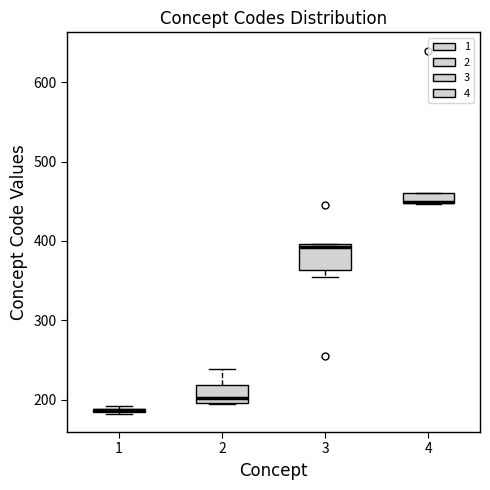

Where is the lower edge of the box at x = 3 on the y-axis? The values are not printed on the chart, so give them approximately, as read against the axis.

360